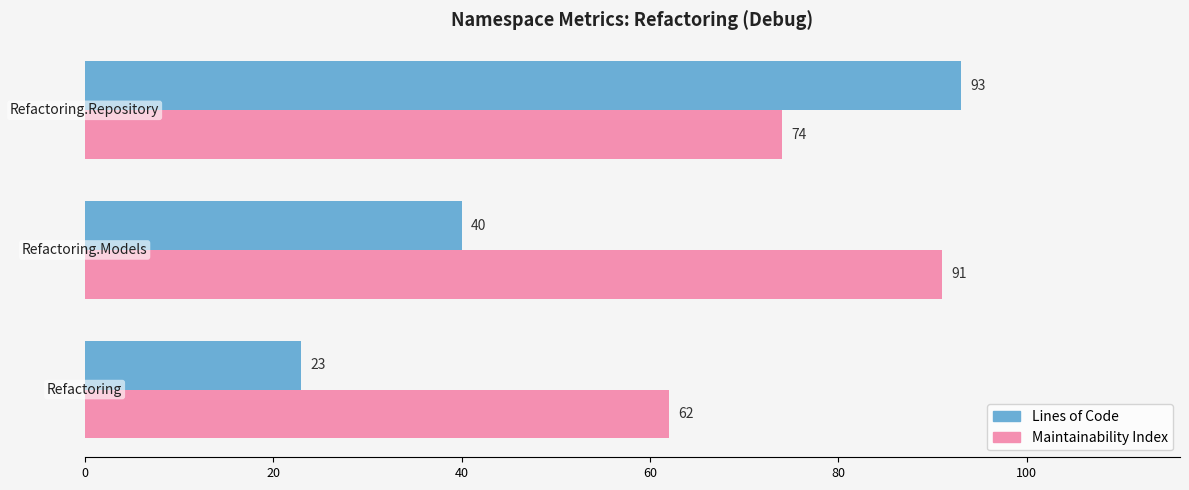

At how many categories does at least one series exceed 78?

2